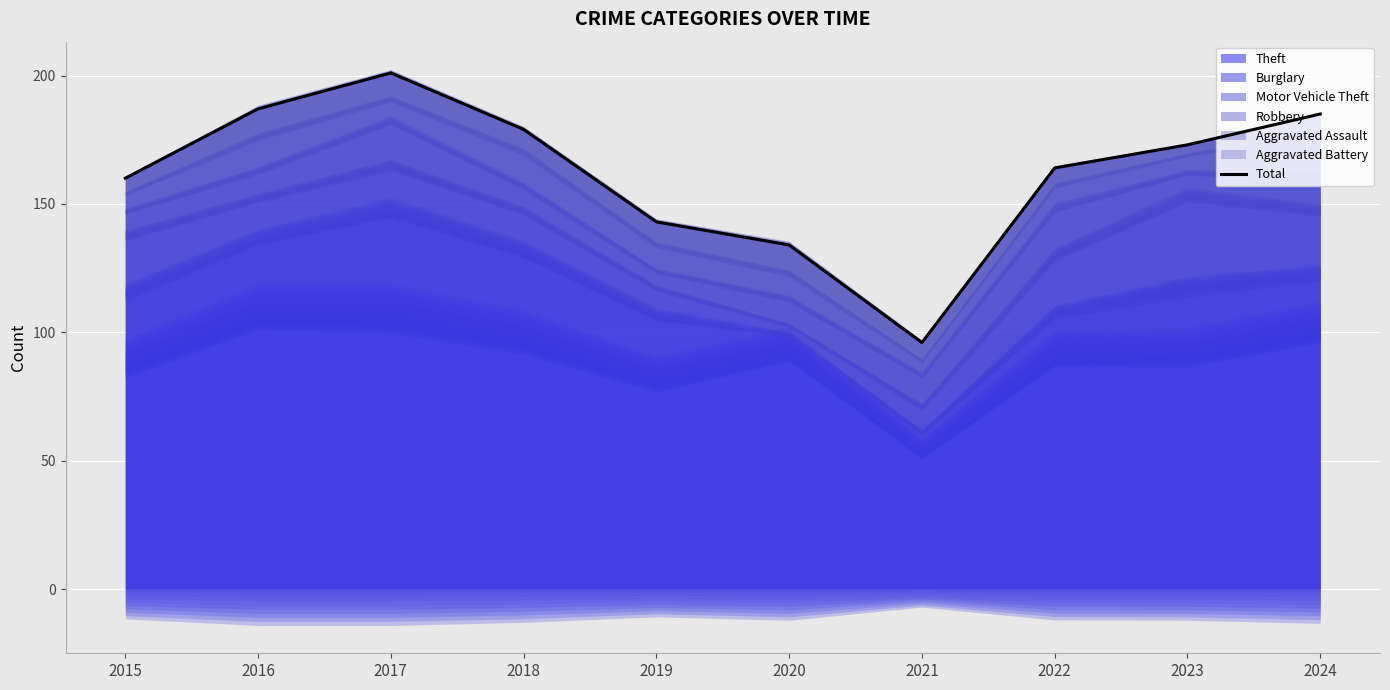

Reading left to right, what are all the values shown in this chart?

2015=160	2016=187	2017=201	2018=179	2019=143	2020=134	2021=96	2022=164	2023=173	2024=185